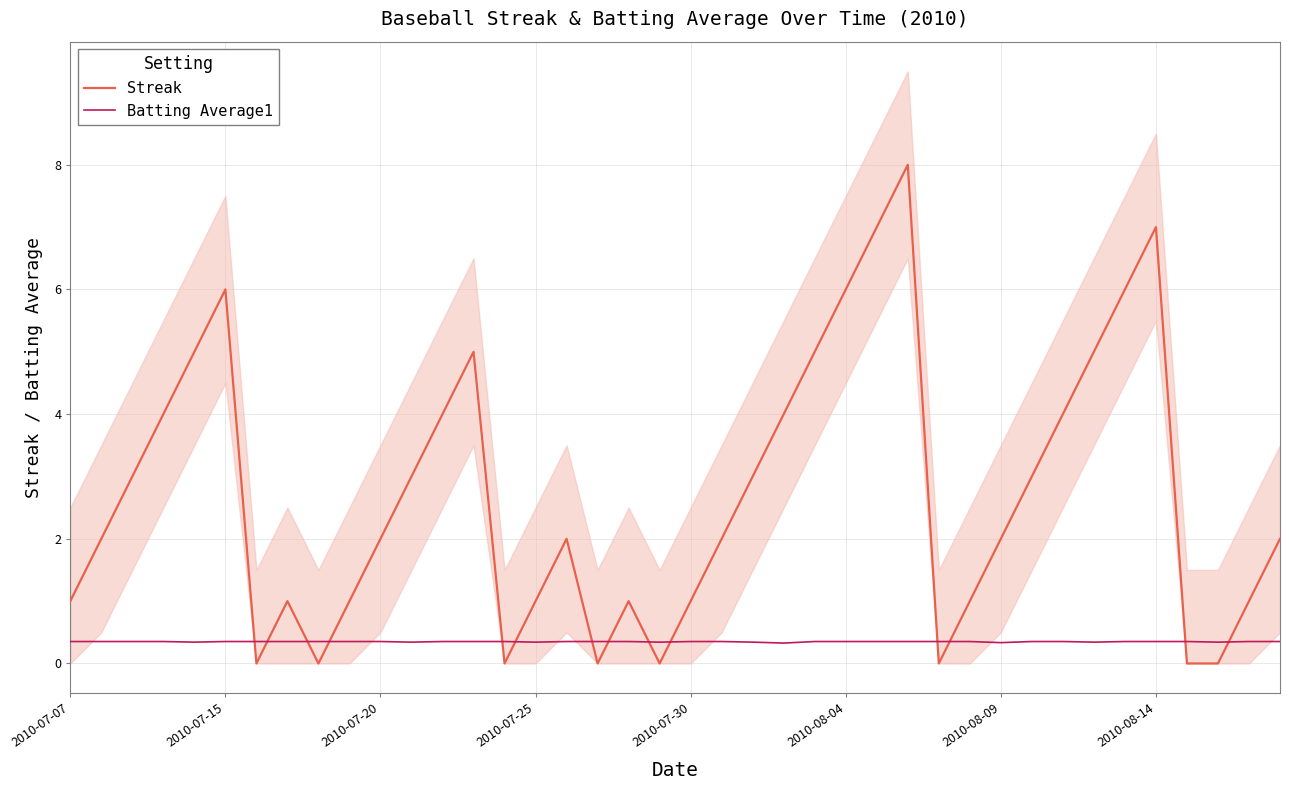

List the series in order of their overall mean, highest first.

Streak, Batting Average1